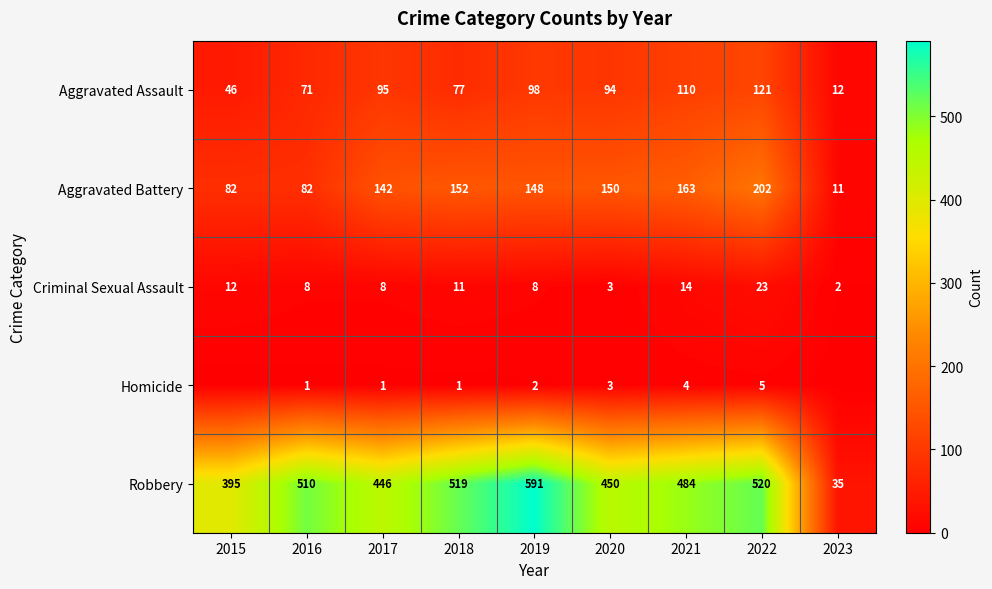

At which category does the chart reach its minimum across all series?

2015